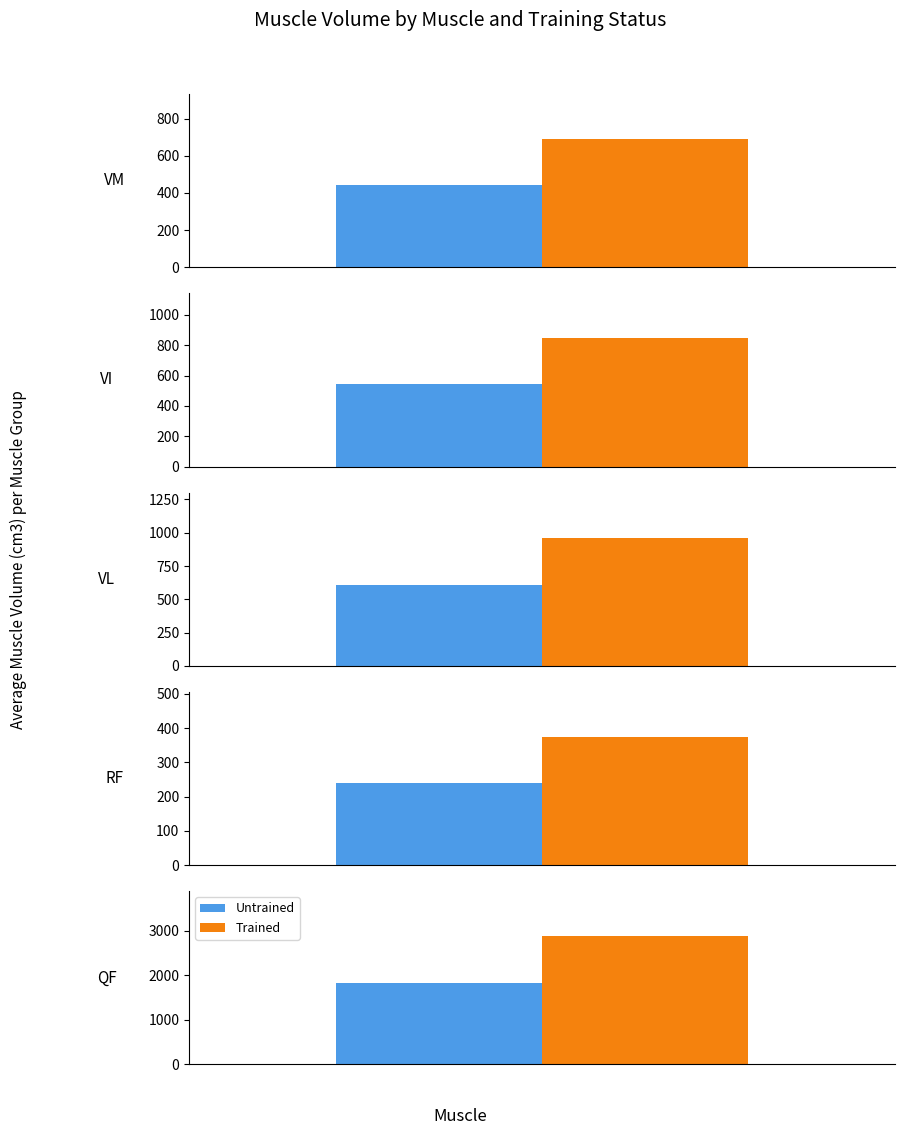

What is the spread (max minus min) of values at VL?

354.5